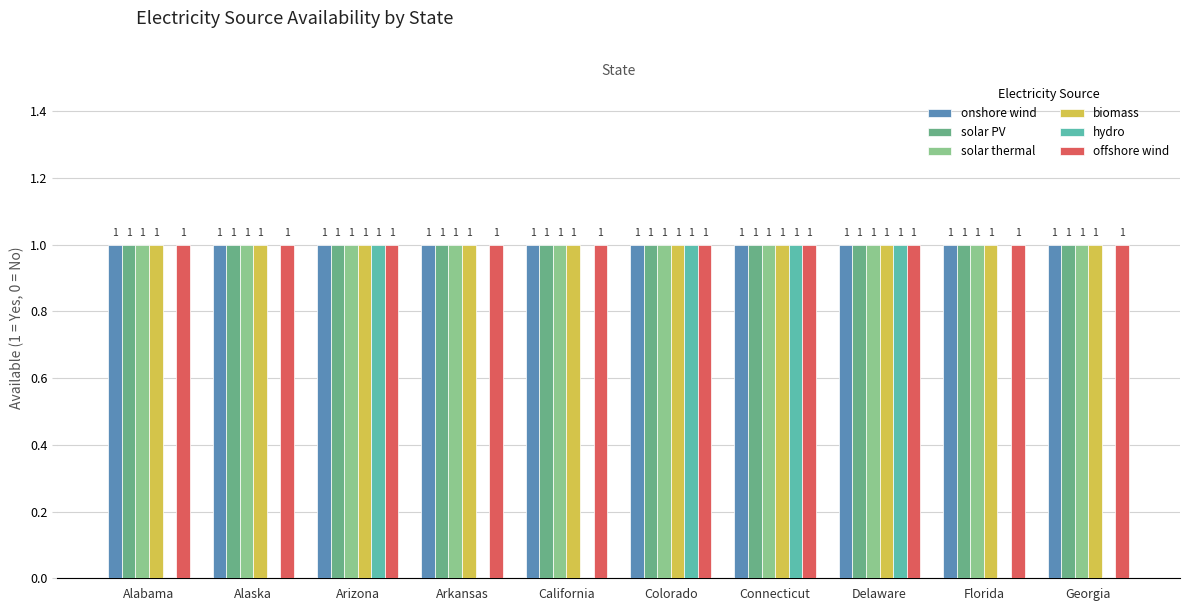

How many groups of bars are there?

10